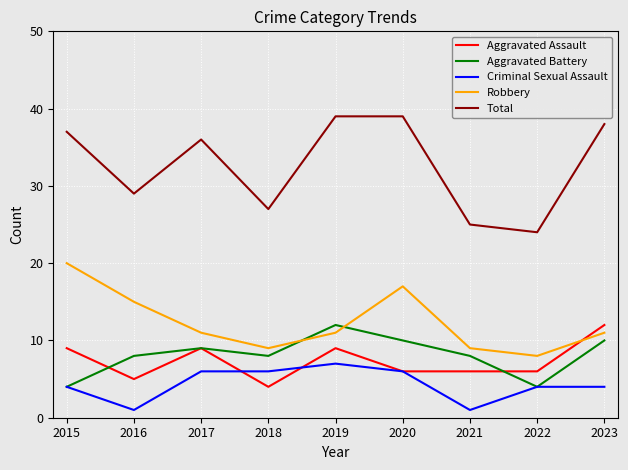

Which series has the largest total across all categories?

Total